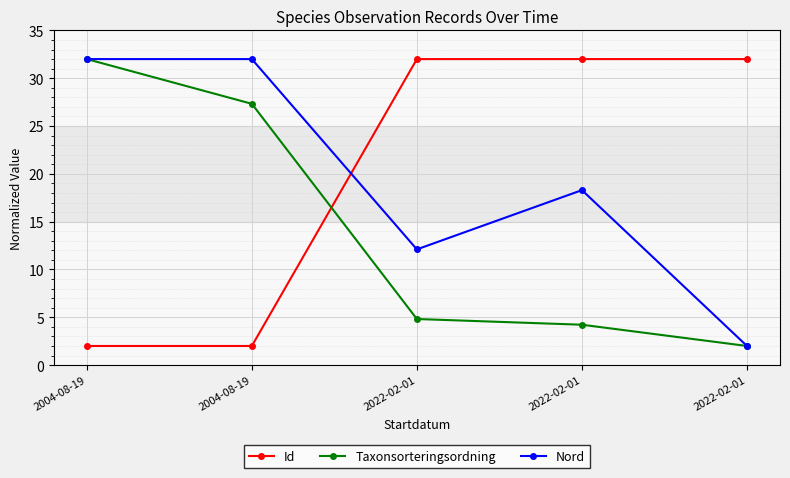

What is the difference between the second highest and second lowest values in the Nord series?

19.9